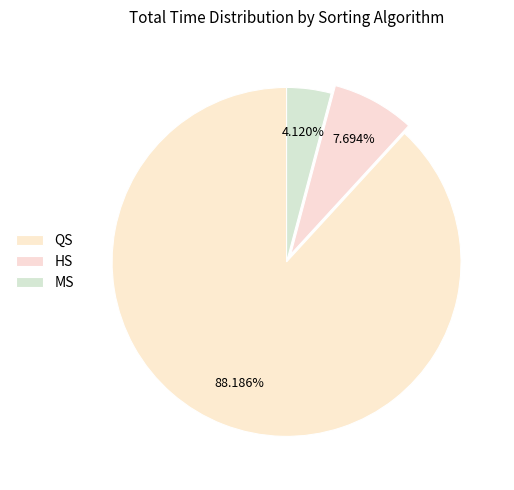

Combined, do QS and HS account for over 50%?

Yes